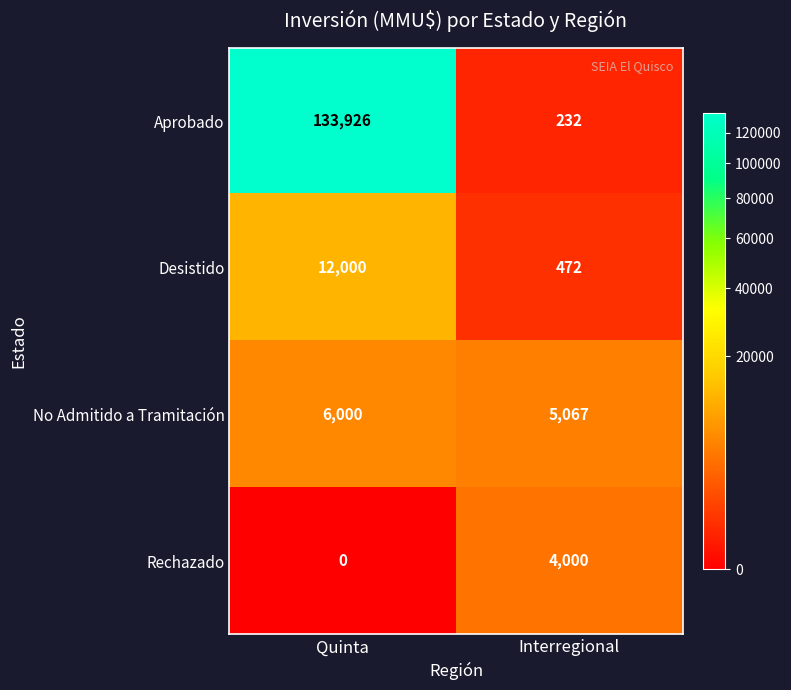

Rank the series at Quinta from lowest to highest value.

Rechazado, No Admitido a Tramitación, Desistido, Aprobado